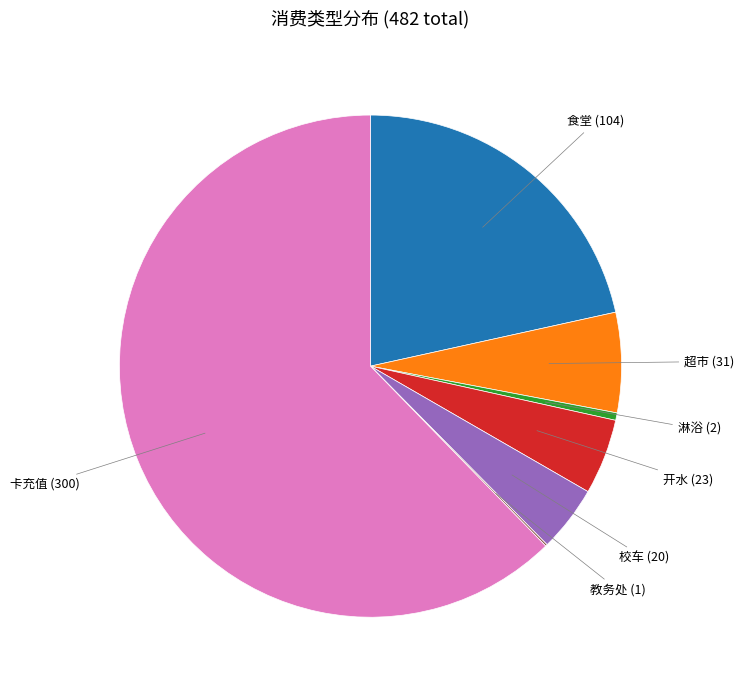

Does any single category account for the majority?

Yes